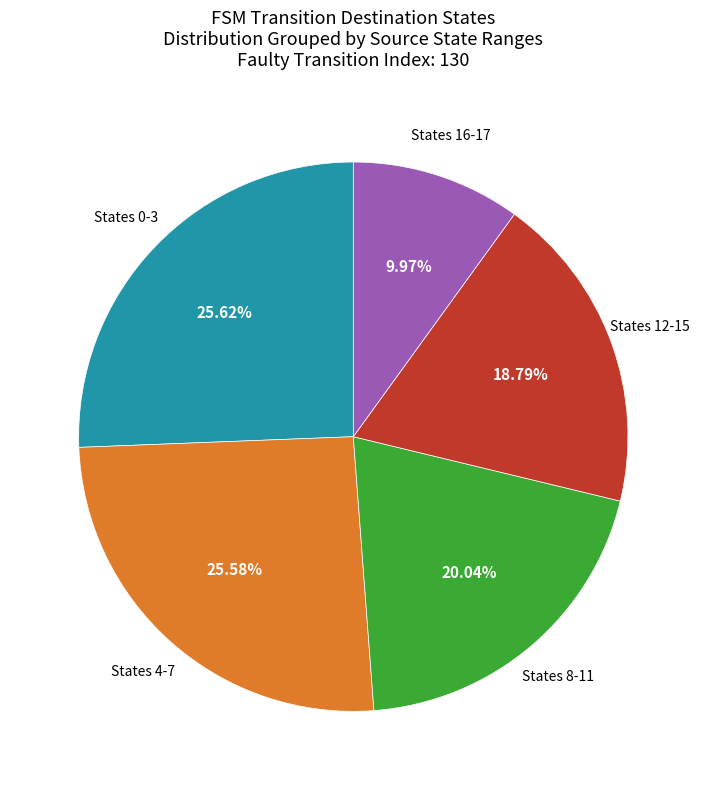

How many slices are in this pie chart?

5